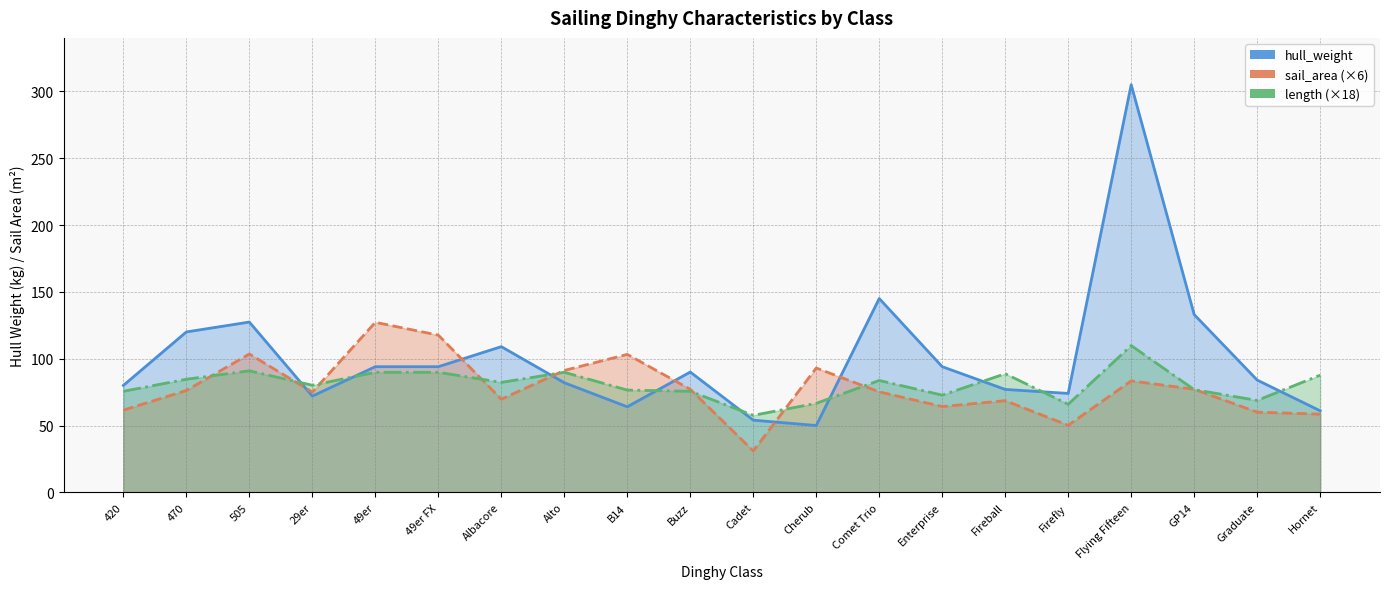

At which category does length reach its first local valley?

29er